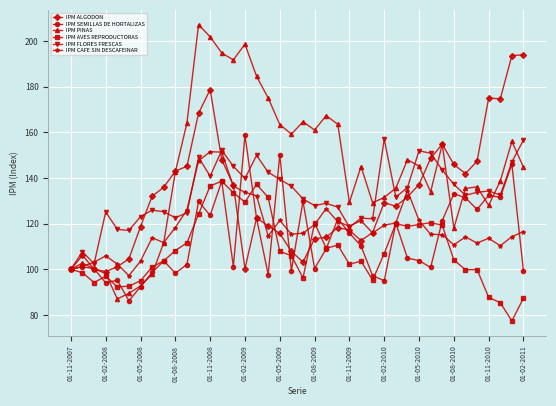

Which series has the largest range (max minus min)?

IPM PINAS